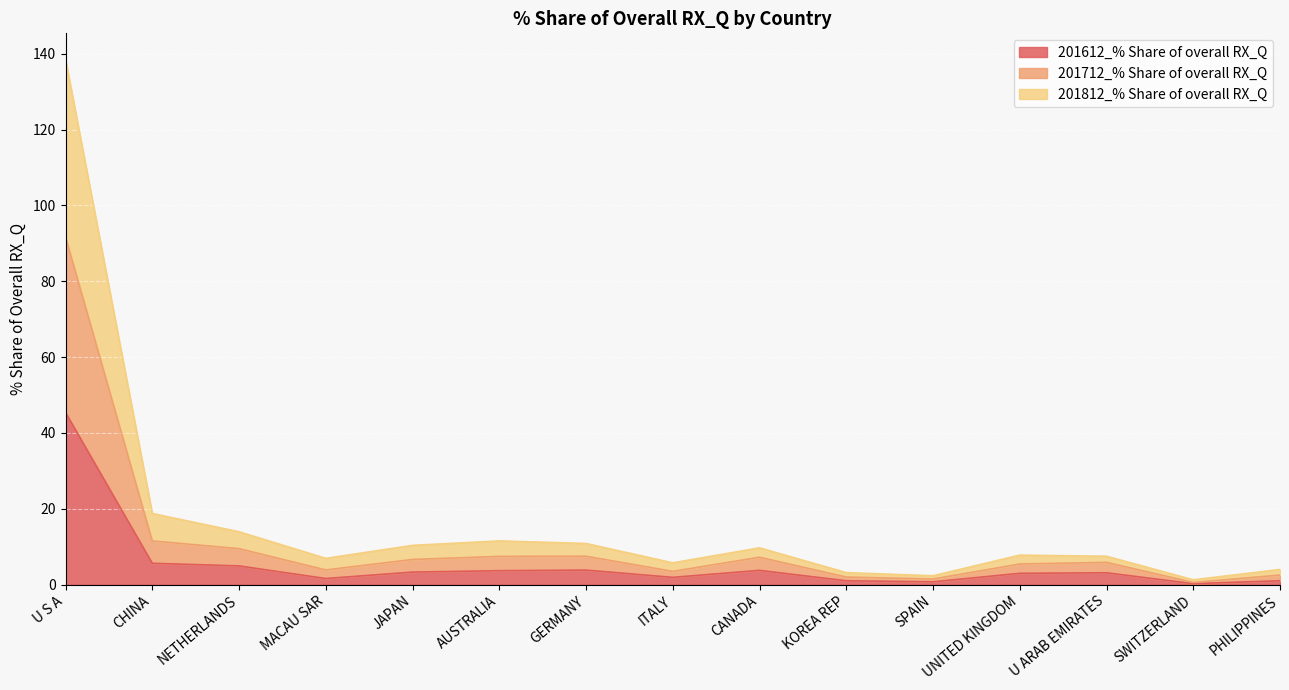

Which series has the largest range (max minus min)?

201812_% Share of overall RX_Q